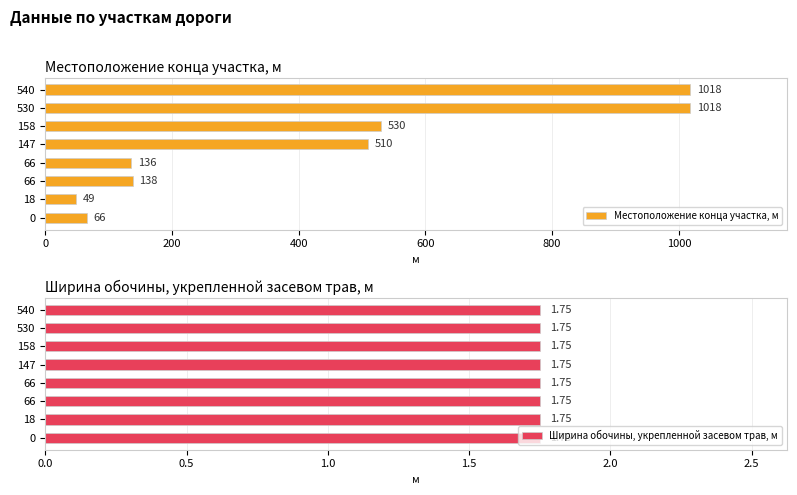

Is it true that Местоположение конца участка, м equals 906.8 at 147?

False